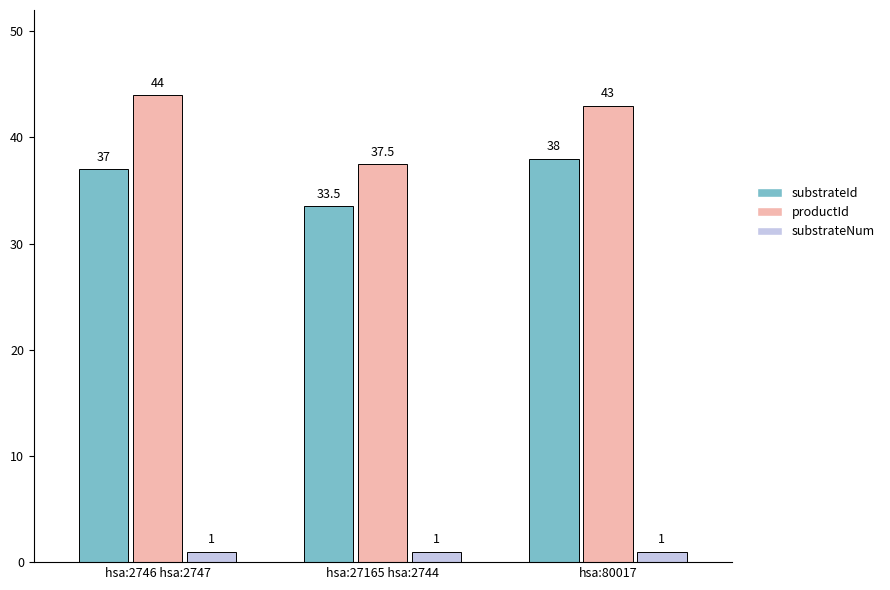

What is the label of the 3rd bar from the right?

hsa:2746 hsa:2747